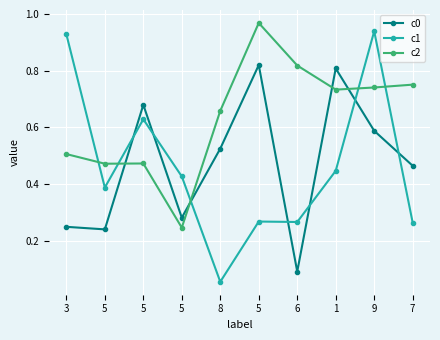

The c2 series shows 0.7 at 9. True or false?

True